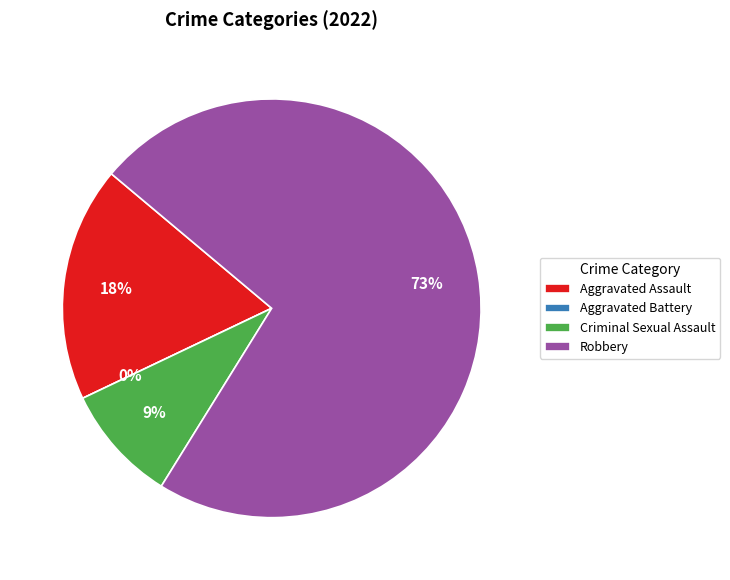

The Criminal Sexual Assault slice represents 9% of the pie. True or false?

True